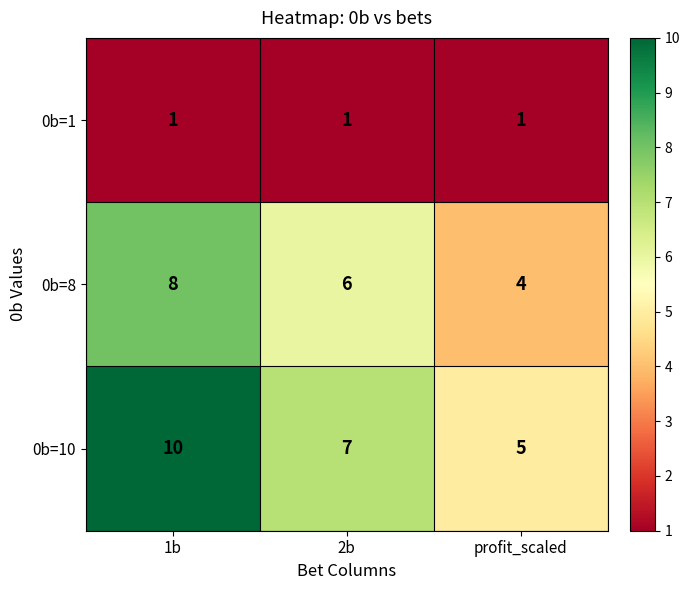

What is the sum of all 0b=1 values?

3